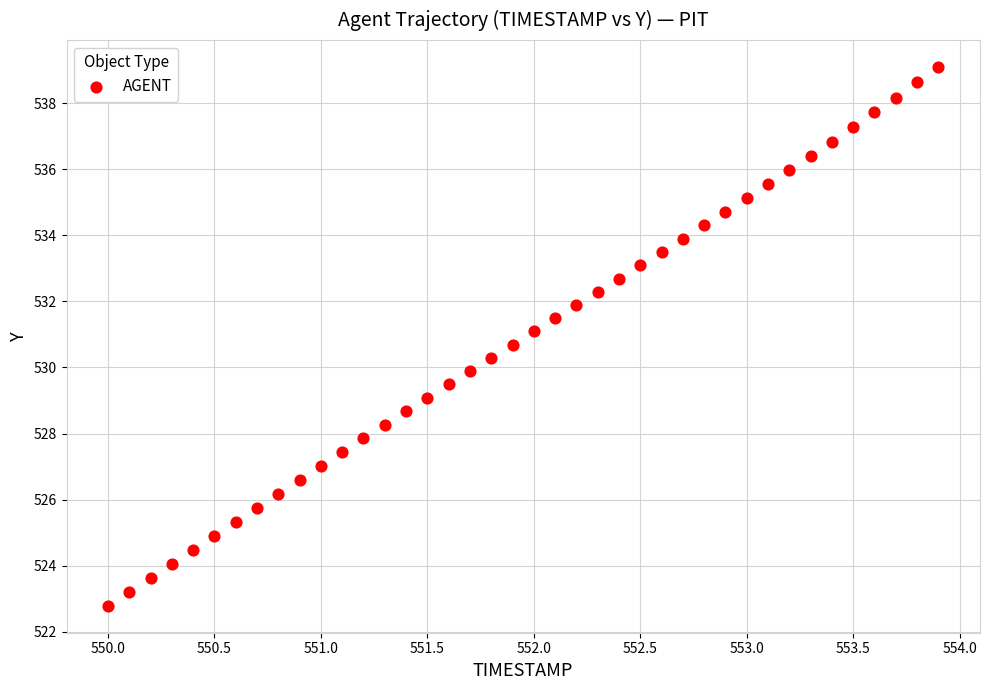

What is the range of Y values (max minus min)?

16.3